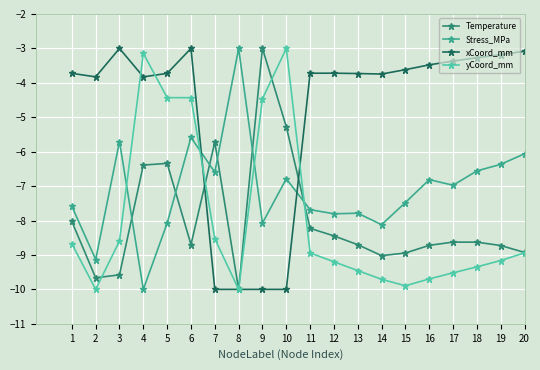

Is it true that xCoord_mm equals -5.3 at 19?

False